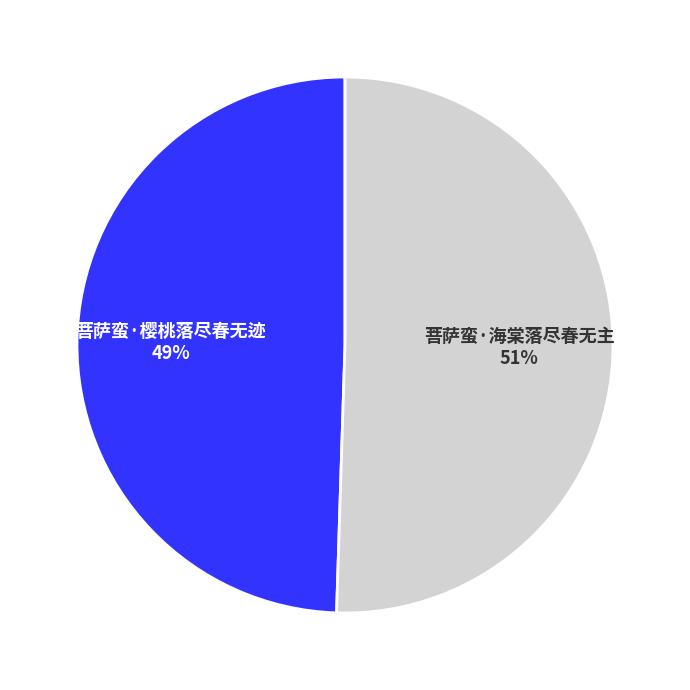

To the nearest percent, what is the combined percentage of 菩萨蛮·樱桃落尽春无迹 and 菩萨蛮·海棠落尽春无主?

100%